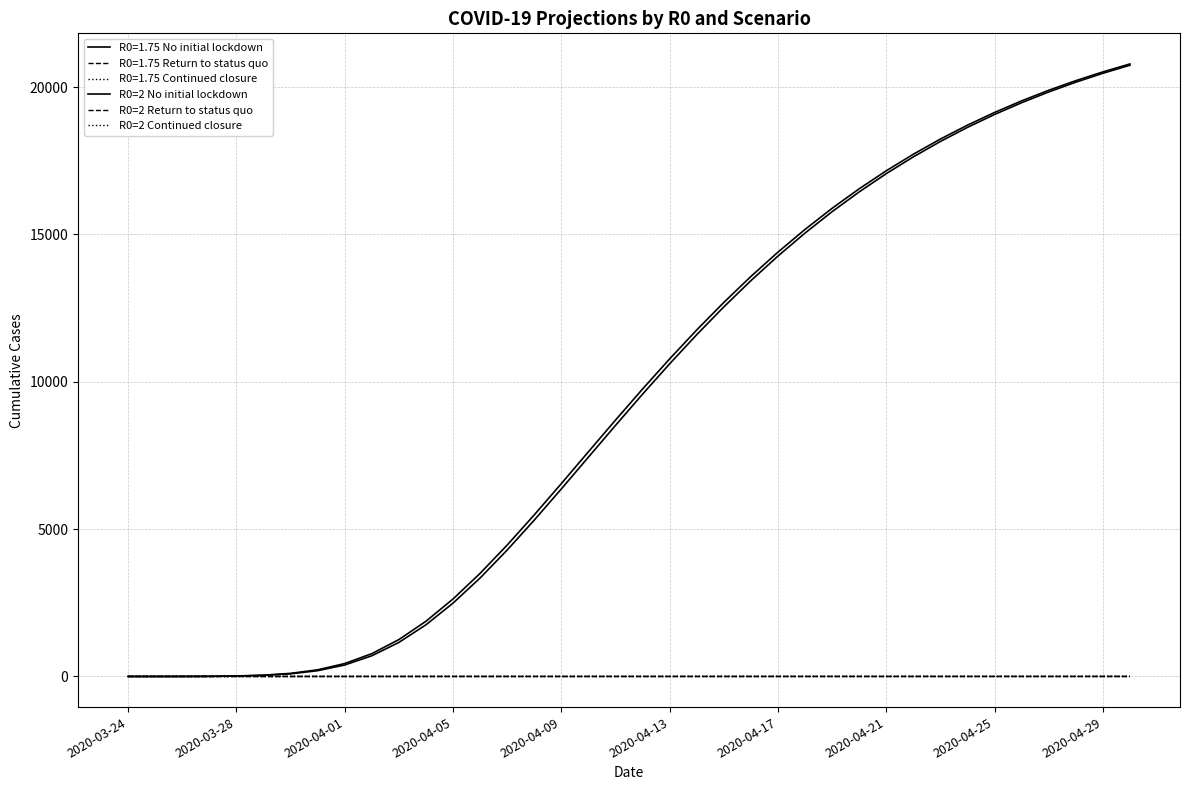

Does the chart display data point markers on the line(s)?

No